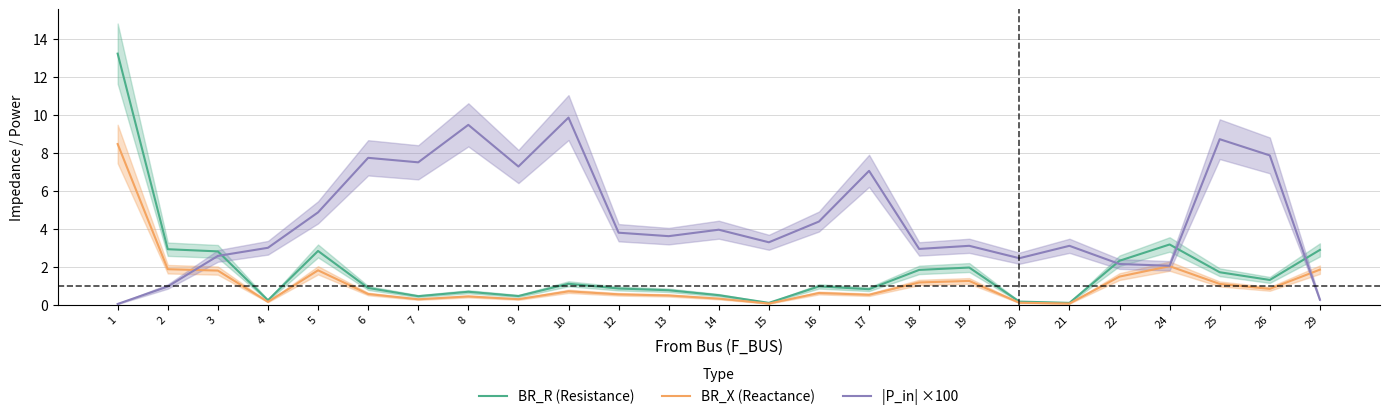

True or false: BR_R (Resistance) and BR_X (Reactance) intersect in this chart.

False